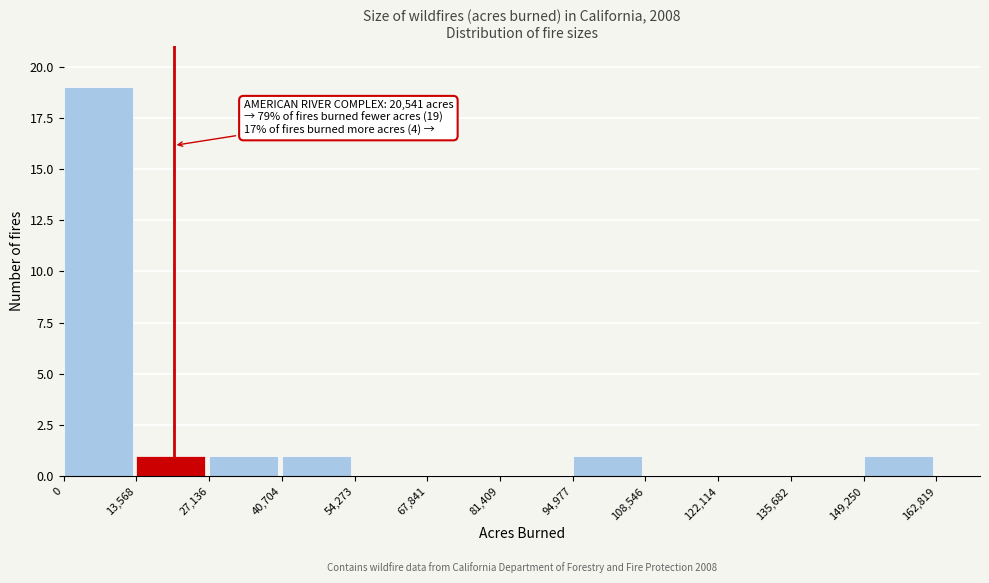

Which range on the x-axis has the tallest bar?

0 to 13,568